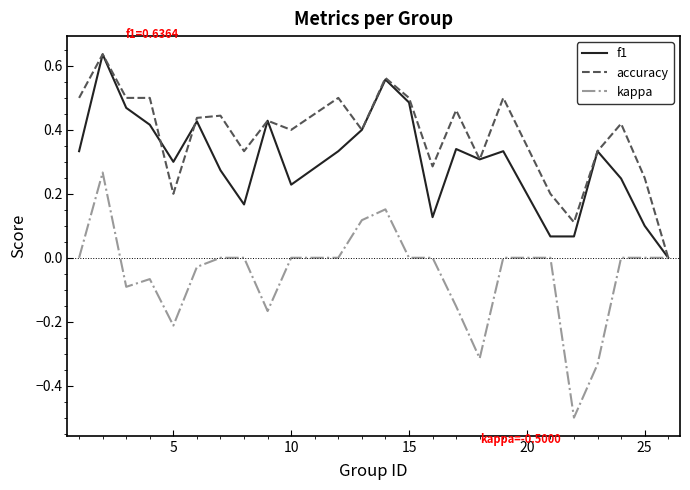

Which series has the largest total across all categories?

accuracy